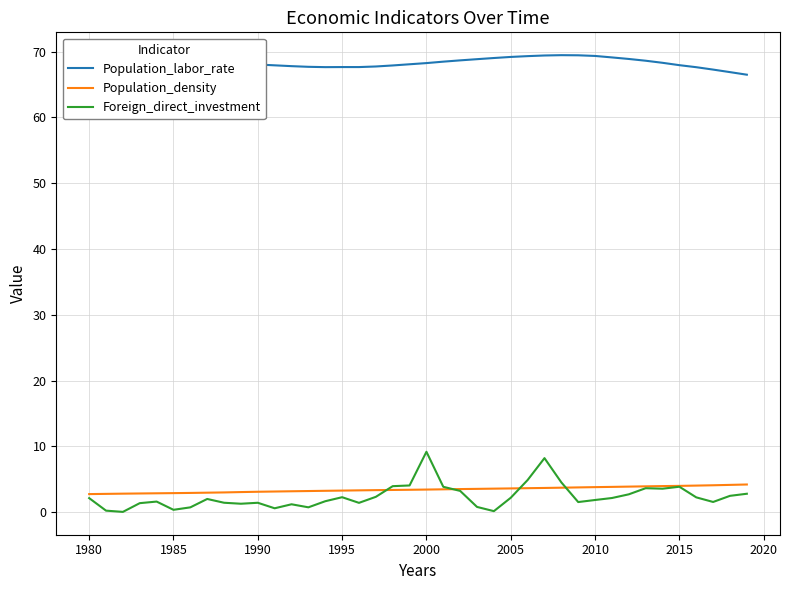

True or false: Population_labor_rate and Foreign_direct_investment intersect in this chart.

False